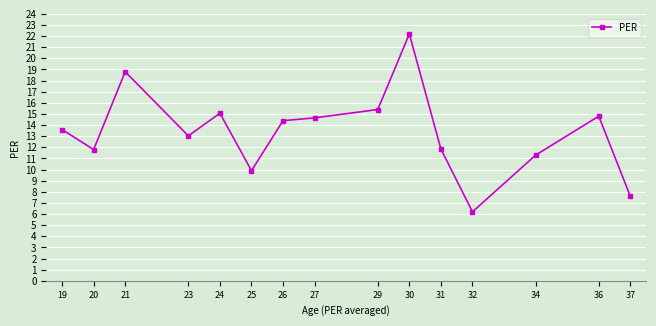

What is the change in value from 29 to 32?

-9.2